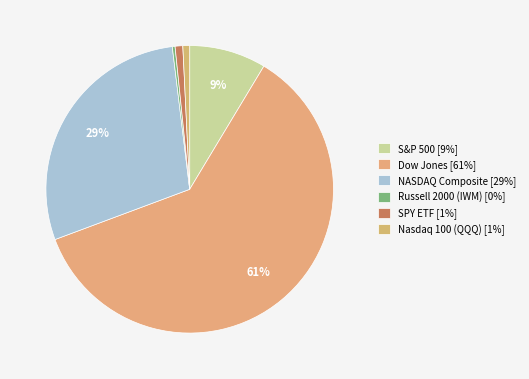

To the nearest percent, what portion does SPY ETF represent?

1%